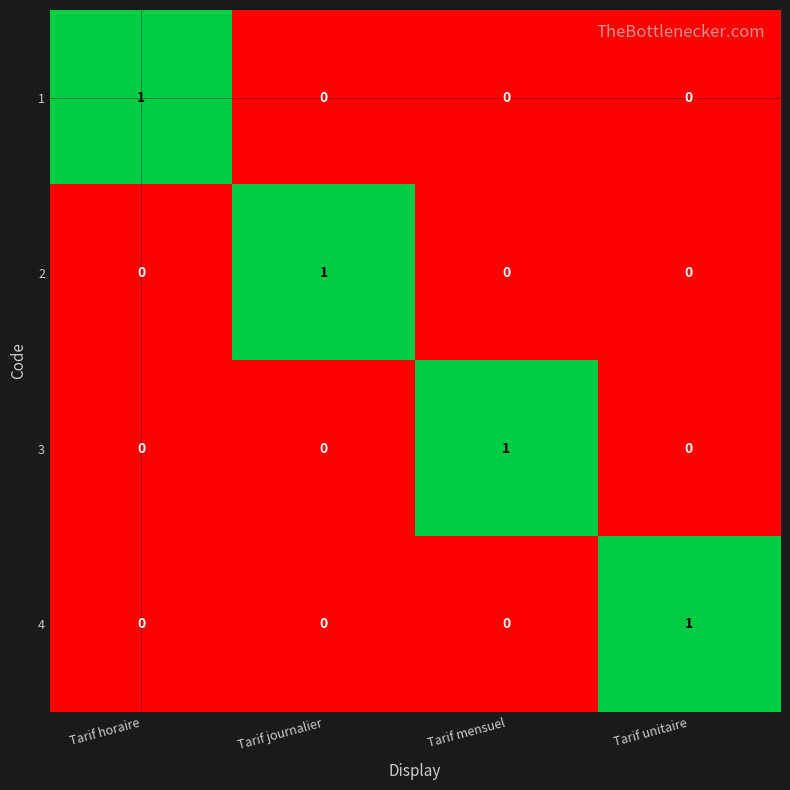

Reading left to right, list all the values displayed in this chart.

1: Tarif horaire=1	Tarif journalier=0	Tarif mensuel=0	Tarif unitaire=0
2: Tarif horaire=0	Tarif journalier=1	Tarif mensuel=0	Tarif unitaire=0
3: Tarif horaire=0	Tarif journalier=0	Tarif mensuel=1	Tarif unitaire=0
4: Tarif horaire=0	Tarif journalier=0	Tarif mensuel=0	Tarif unitaire=1